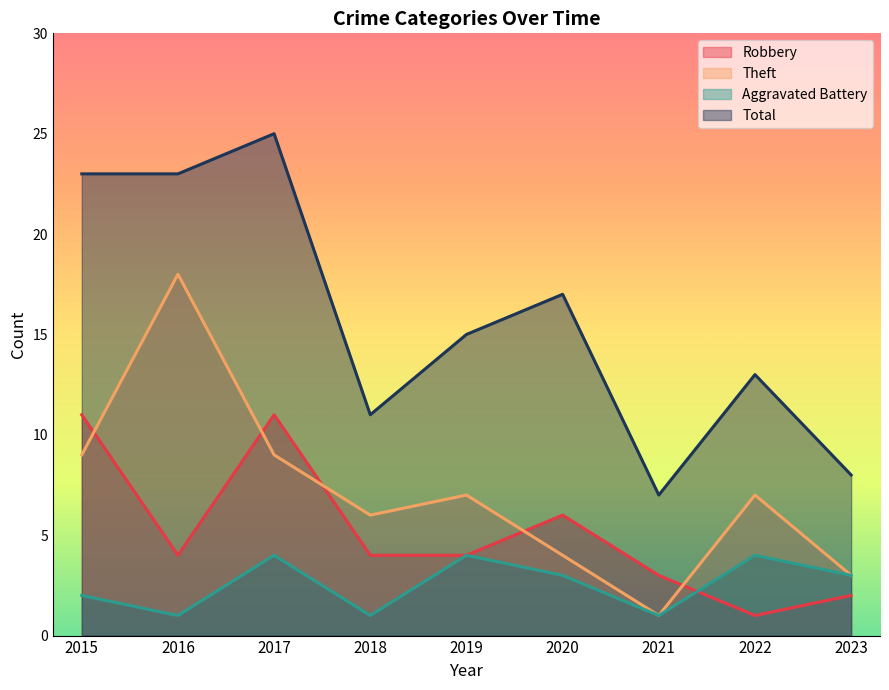

Rank the series at 2017 from lowest to highest value.

Aggravated Battery, Theft, Robbery, Total